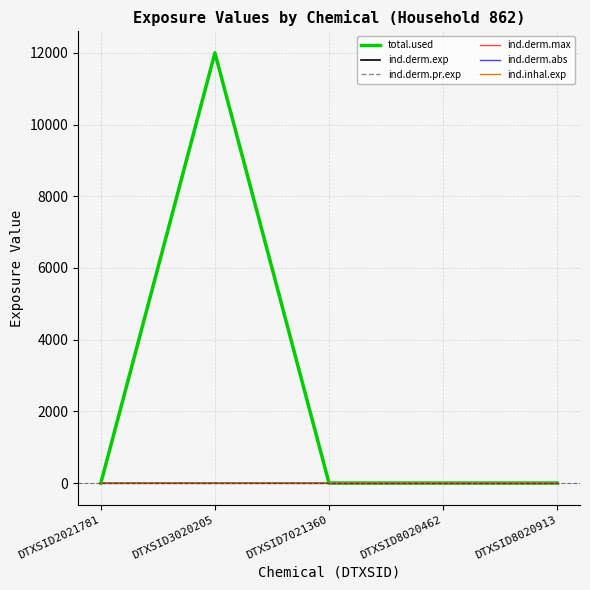

True or false: total.used and ind.derm.max intersect in this chart.

False